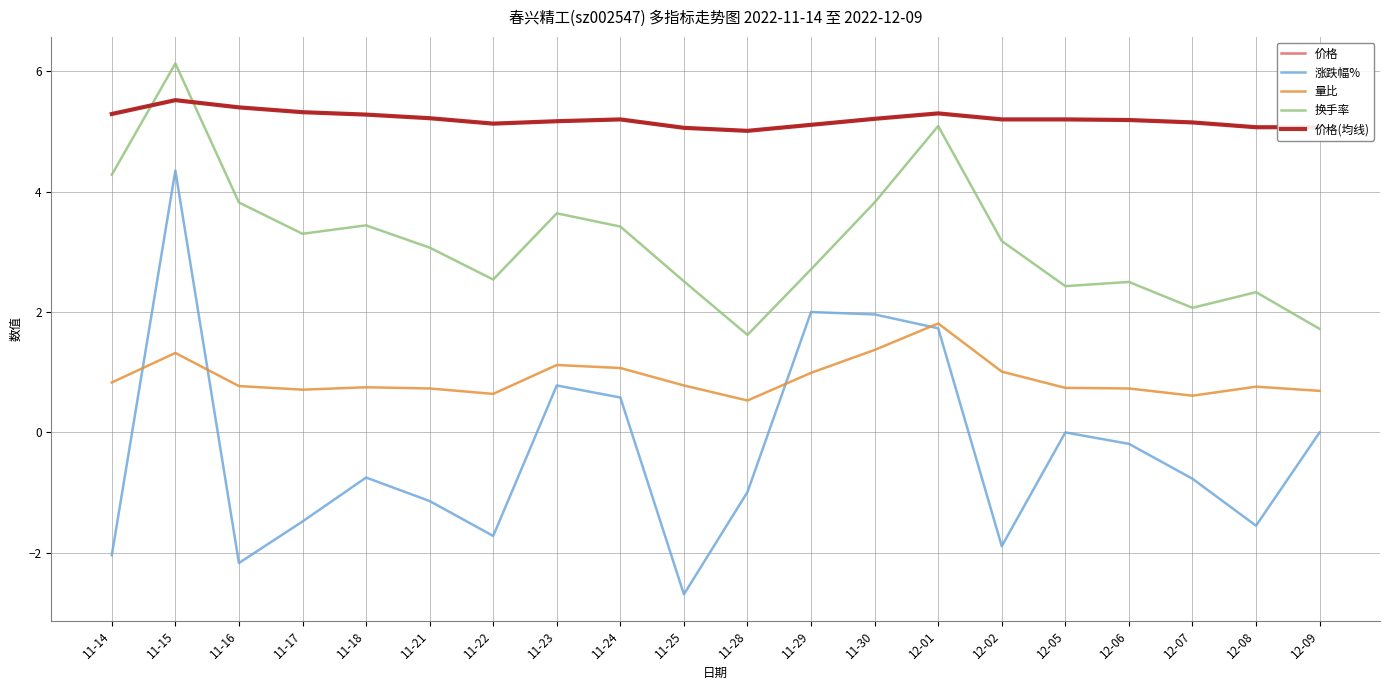

Between 11-22 and 12-05, which series saw the biggest shift?

涨跌幅%